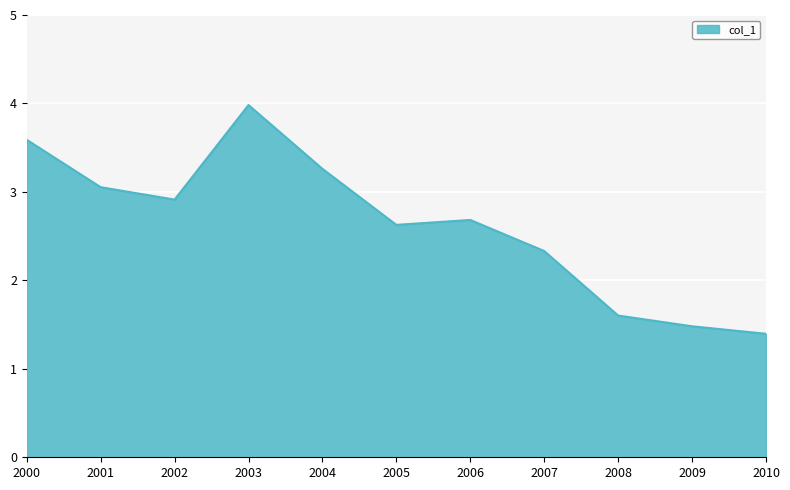

What is the difference between the values at 2007 and 2008?

0.7